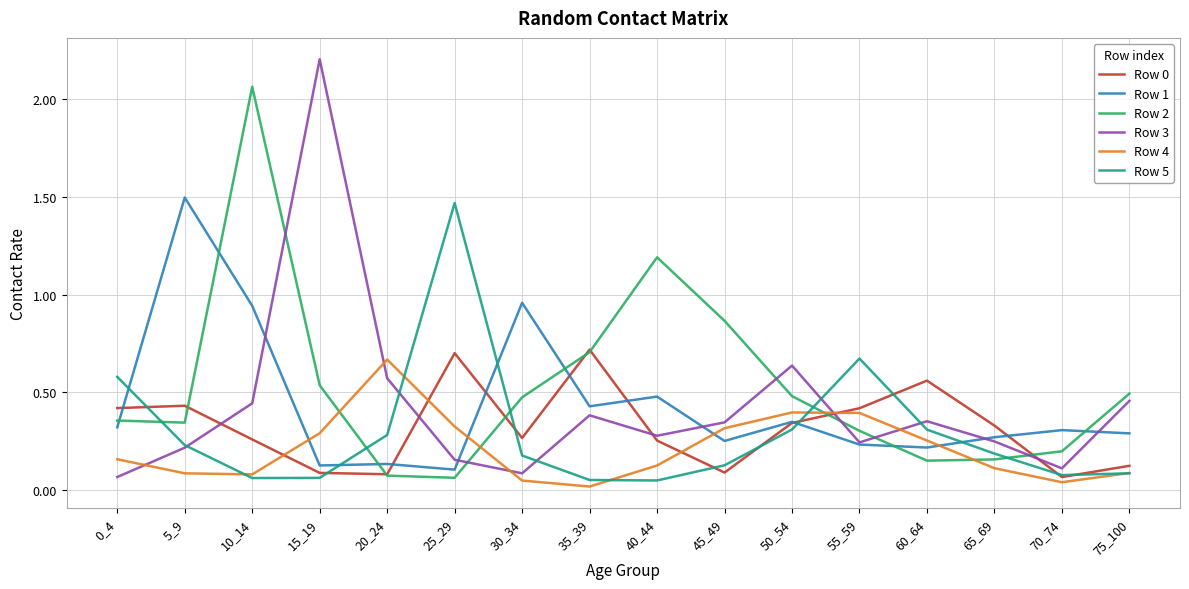

True or false: Row 4 has a value of 0.4 at 50_54.

True